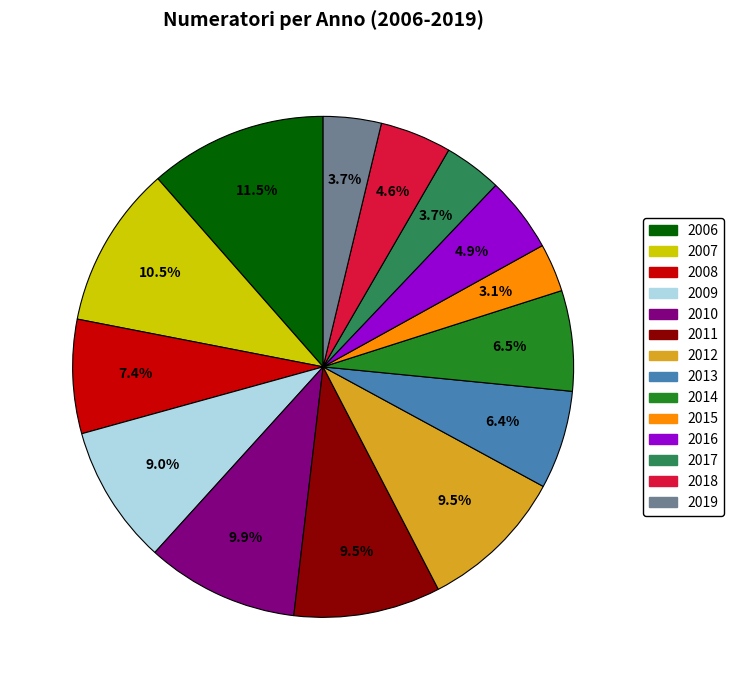

Which has a higher value, 2015 or 2007?

2007